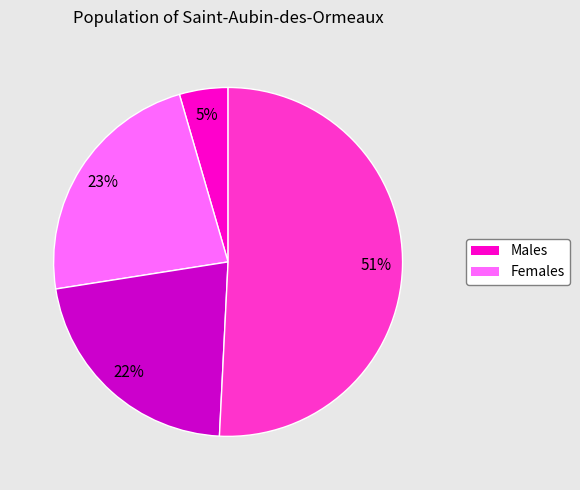

To the nearest percent, what is the difference between the largest and smallest slice percentages?

46%